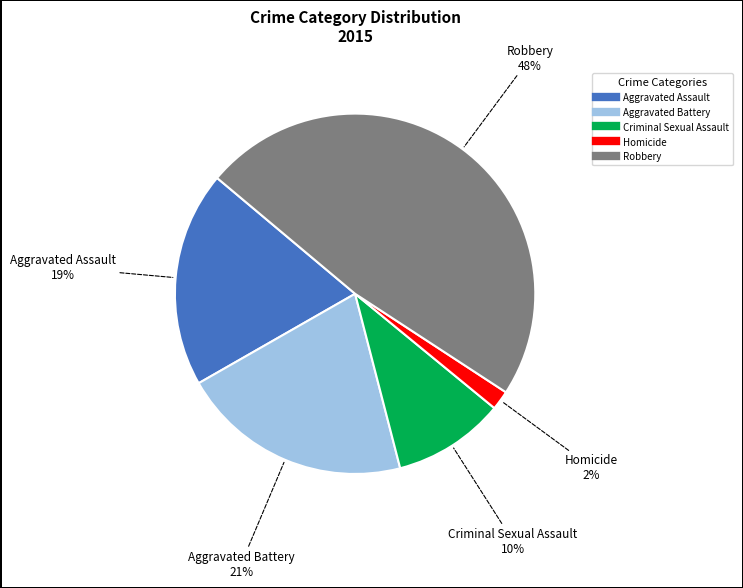

True or false: Aggravated Battery accounts for 21% of the total.

True